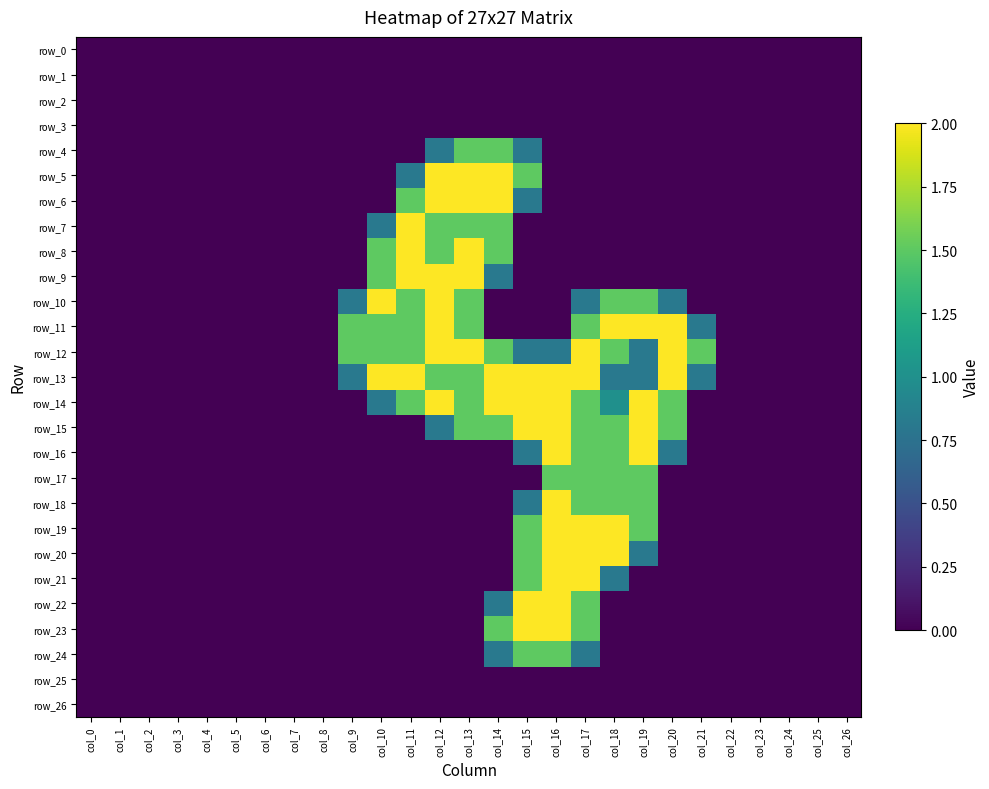

Read the row_13 value at col_21.

0.8